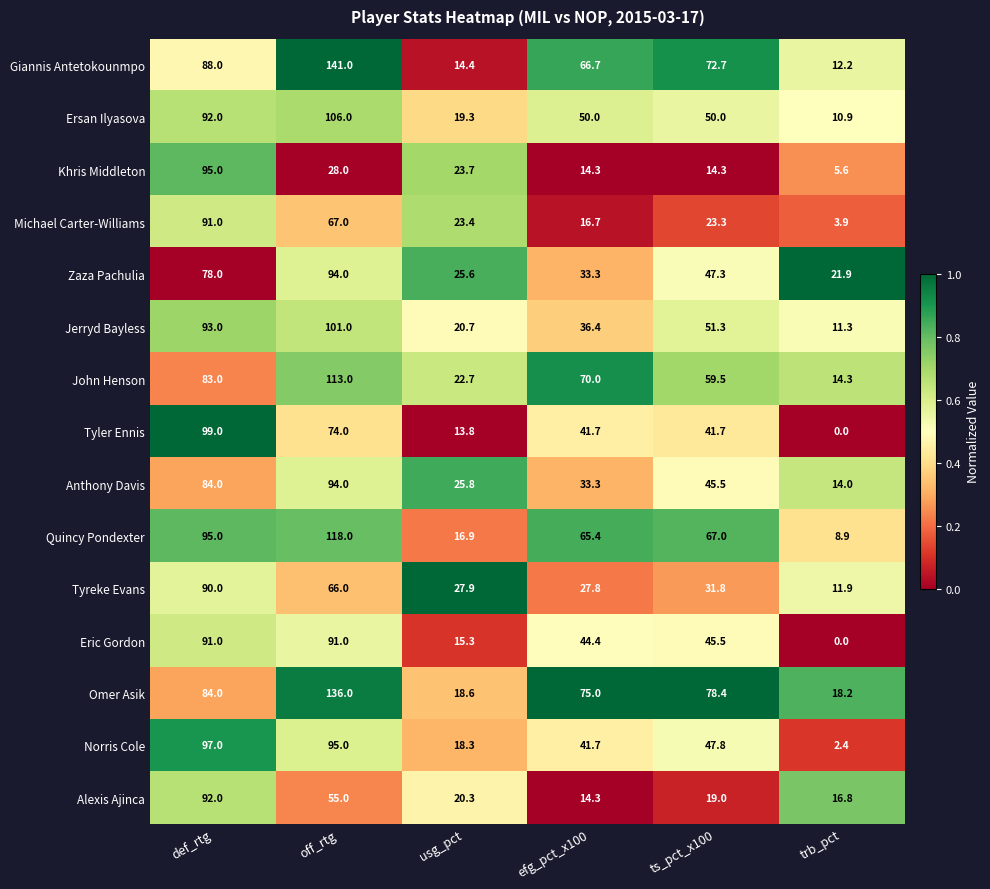

At which label is Alexis Ajinca closest to 53?

off_rtg